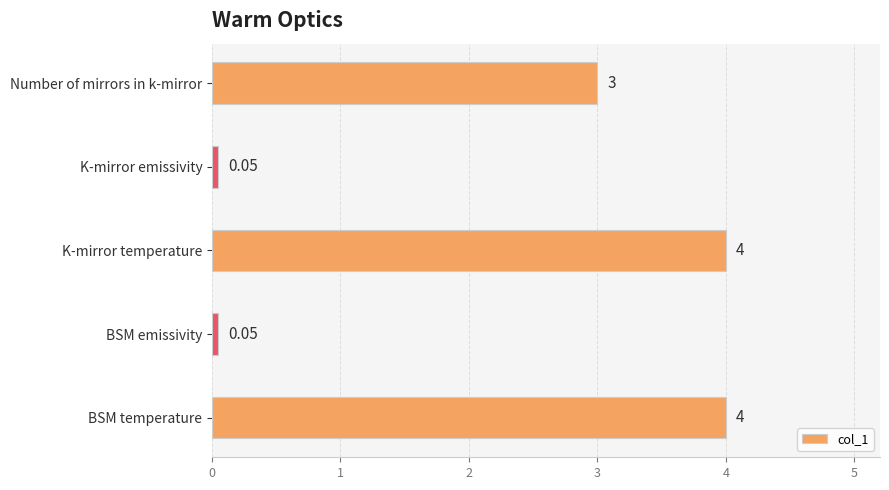

Between BSM temperature and BSM emissivity, which is larger?

BSM temperature